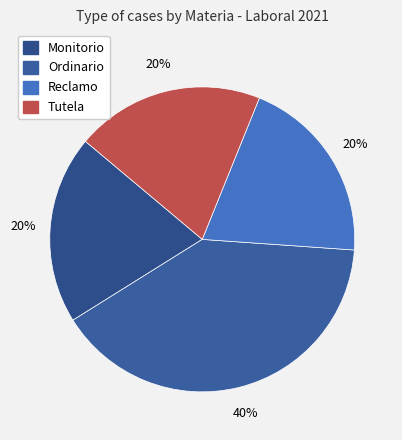

Is it true that Ordinario is 40% of the pie?

True